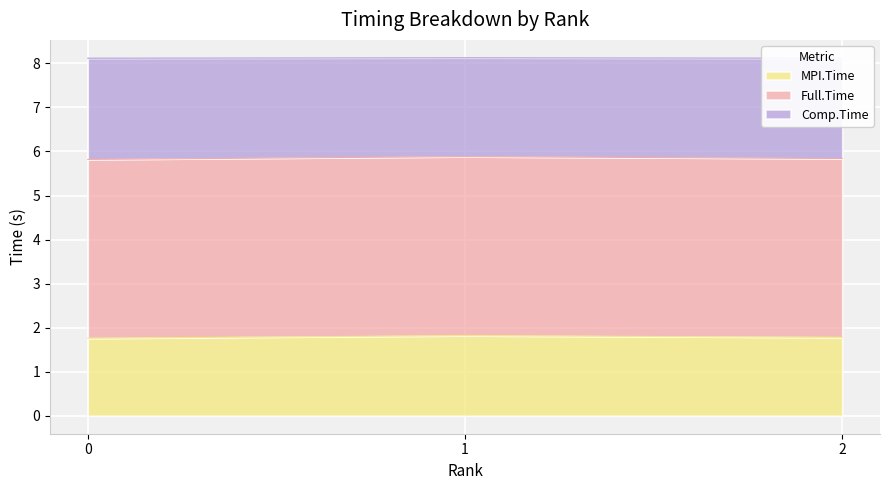

How many MPI.Time values are between 1 and 2?

3